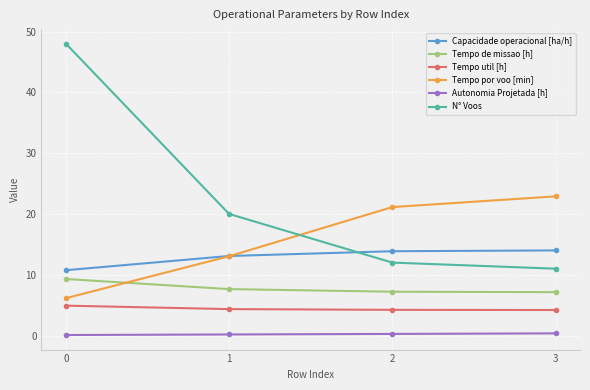

Rank the series by their maximum value, from lowest to highest.

Autonomia Projetada [h], Tempo util [h], Tempo de missao [h], Capacidade operacional [ha/h], Tempo por voo [min], N° Voos